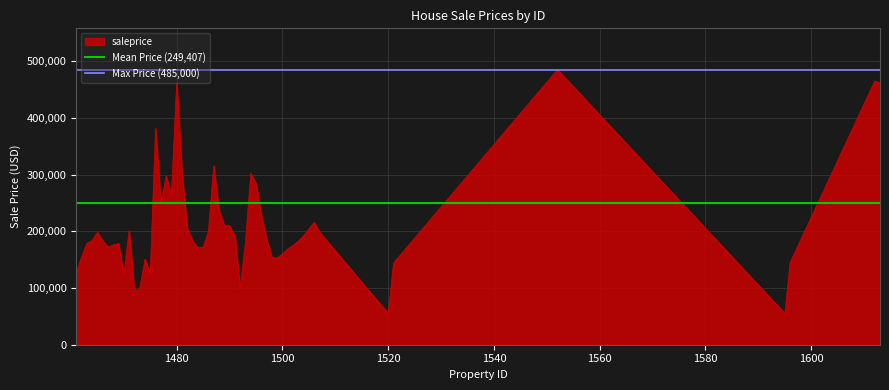

What is the highest value of the saleprice series?

485000.3